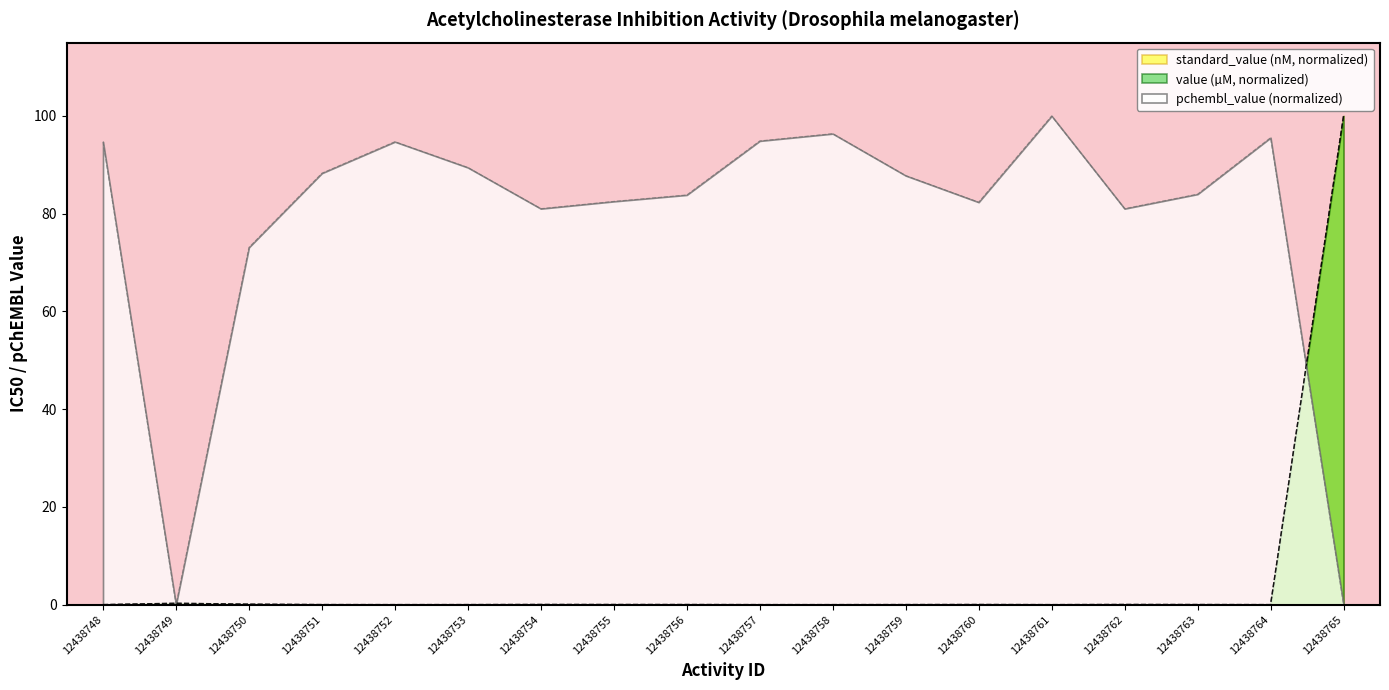

True or false: standard_value and value cross at least once.

False